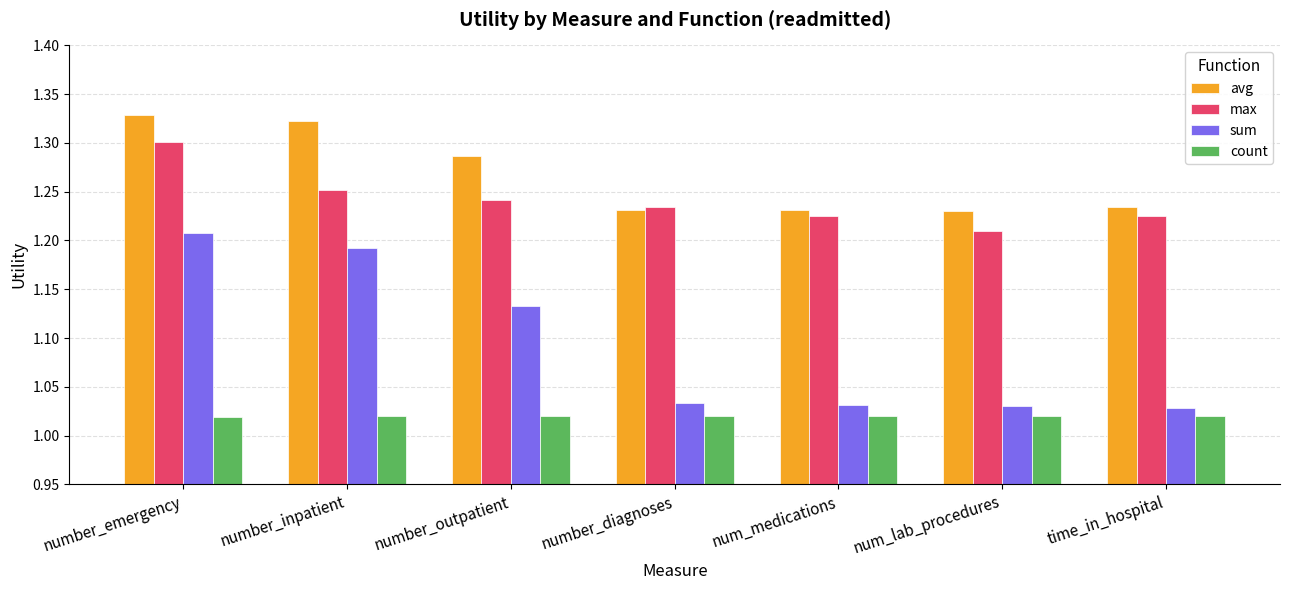

Which series changed the most between number_inpatient and time_in_hospital?

sum